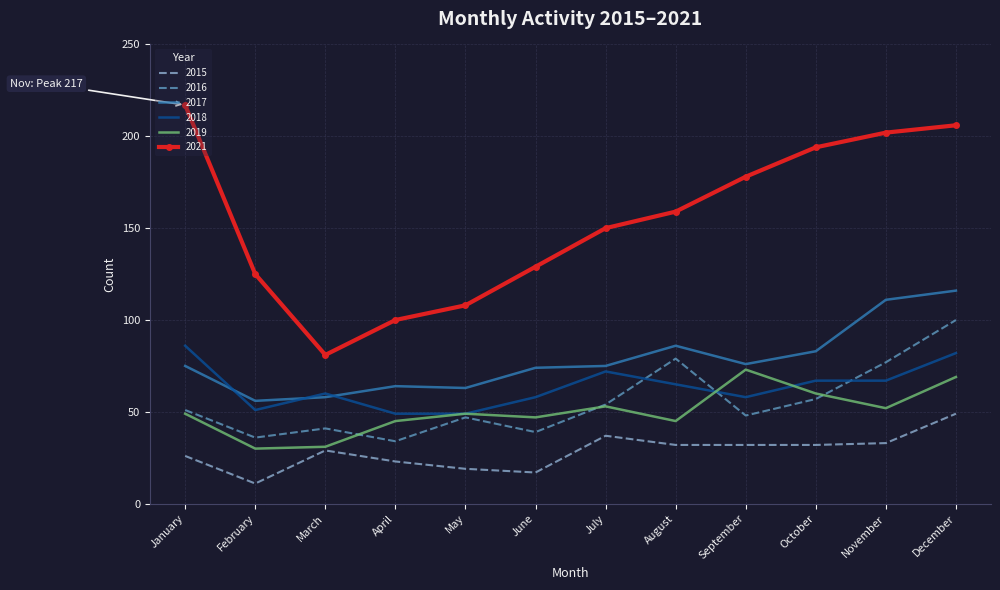

Which series has the largest total across all categories?

2021